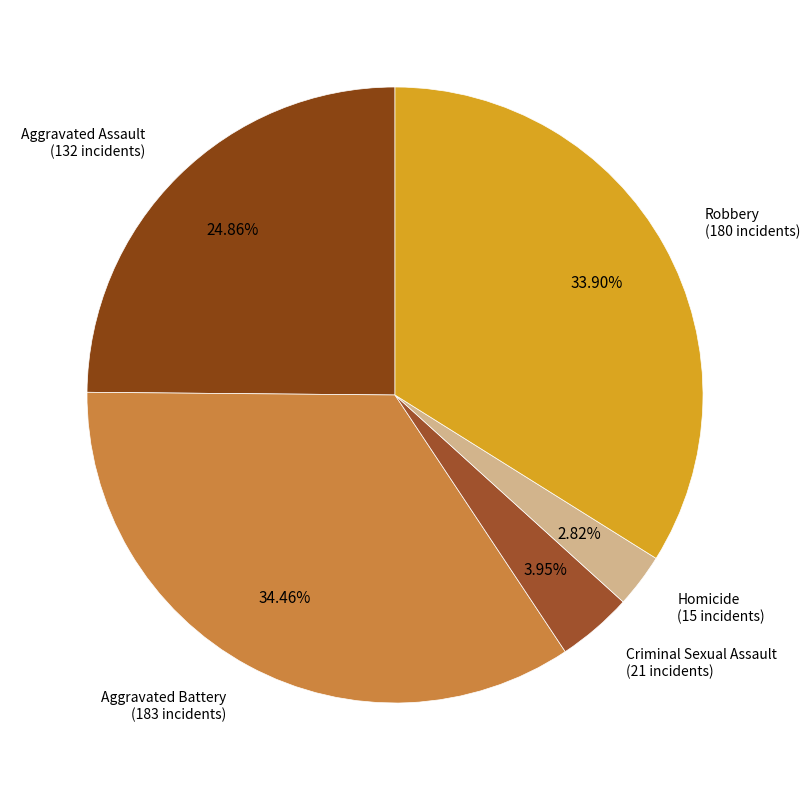

Which slice is the largest?

Aggravated Battery